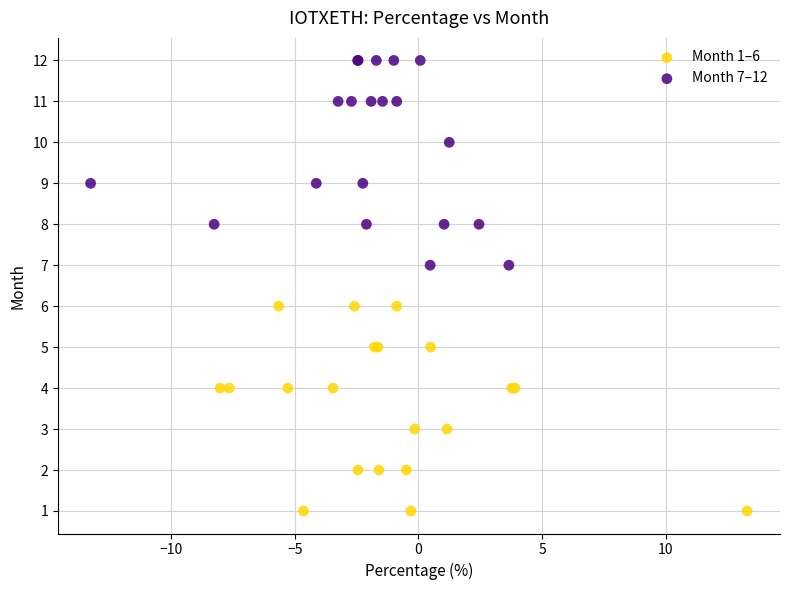

Which series contains the highest Y value?

Month 7–12